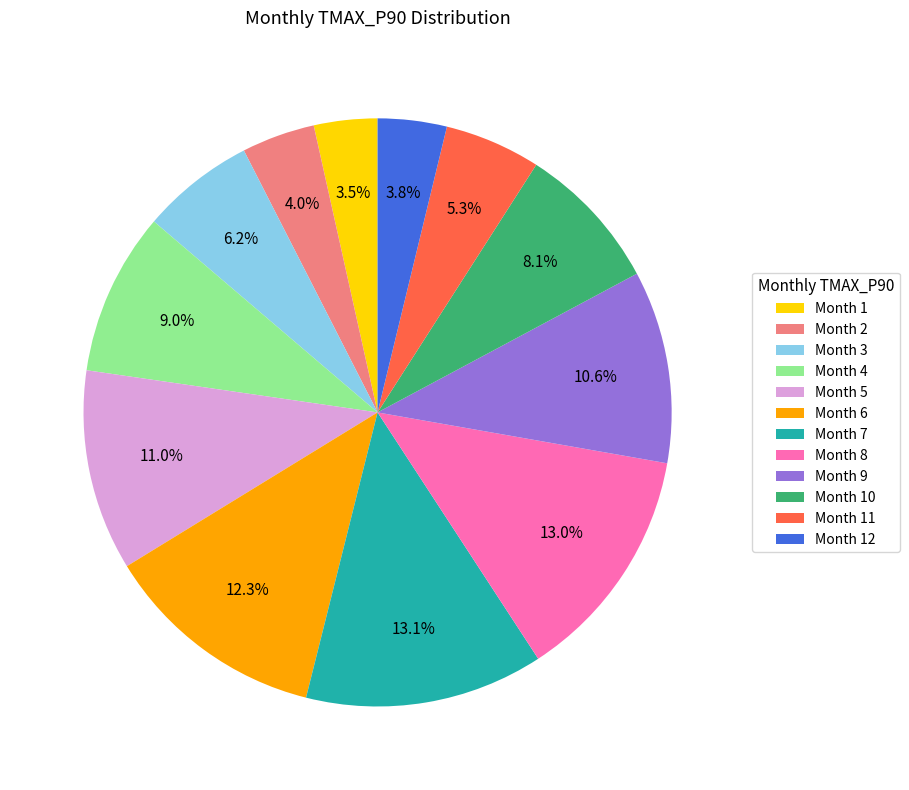

Is the sum of Month 7 and Month 8 greater than half?

No